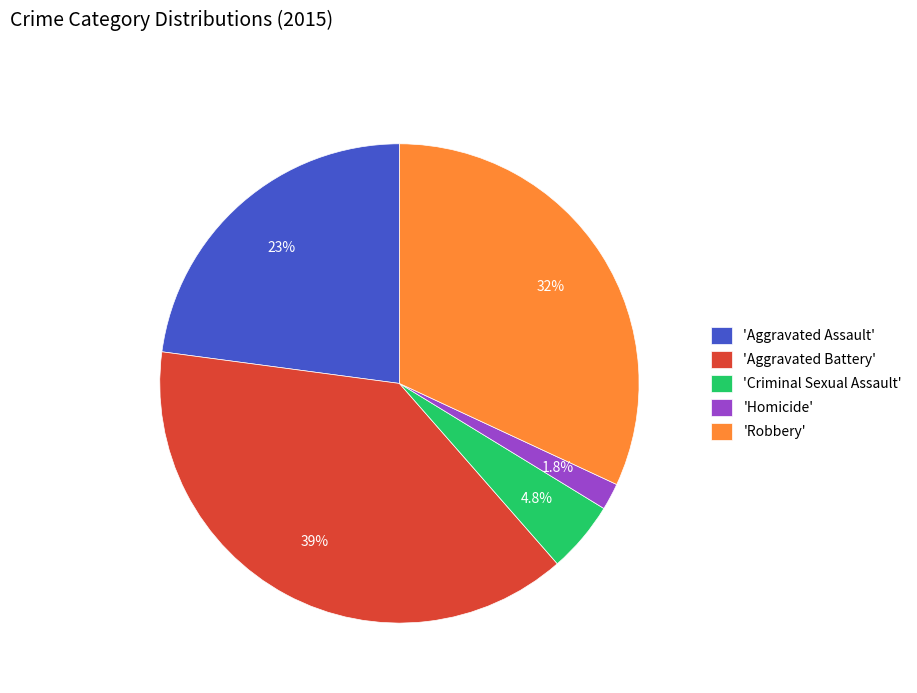

What percentage is NOT represented by 'Aggravated Assault'?

77.1%